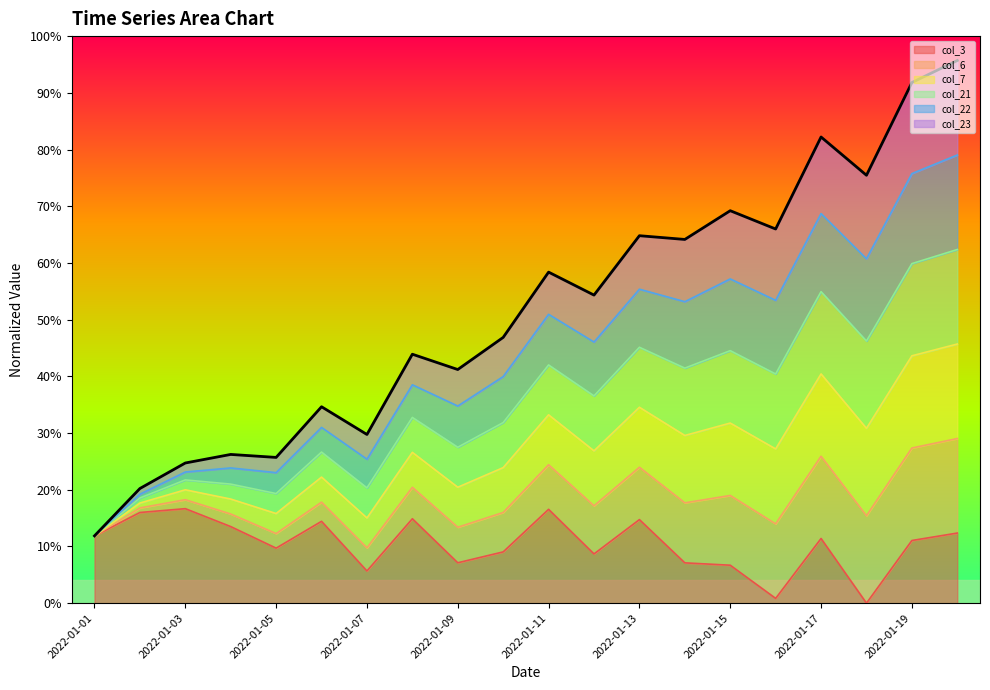

Where is the first local maximum for col_3?

2022-01-03